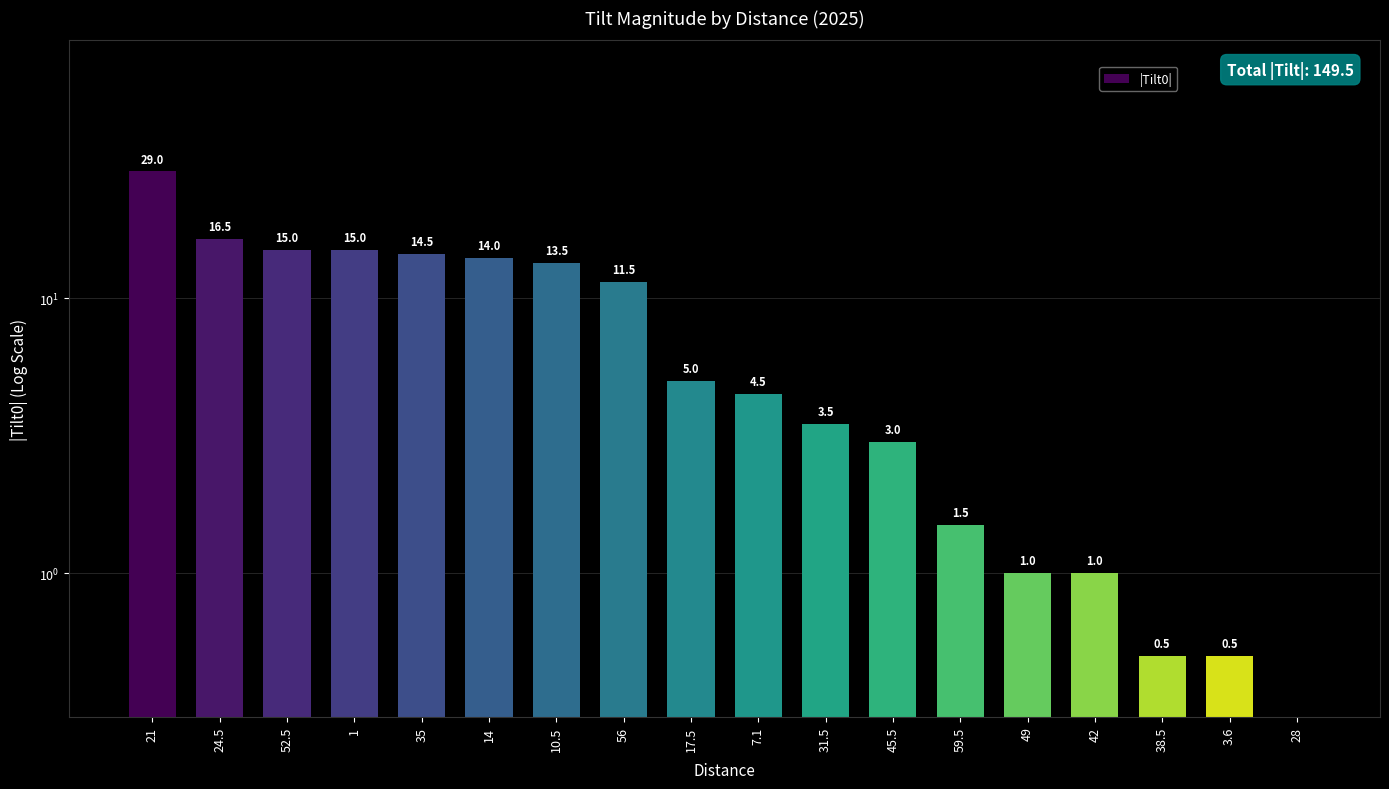

True or false: the data shows 16.5 at 24.5.

True